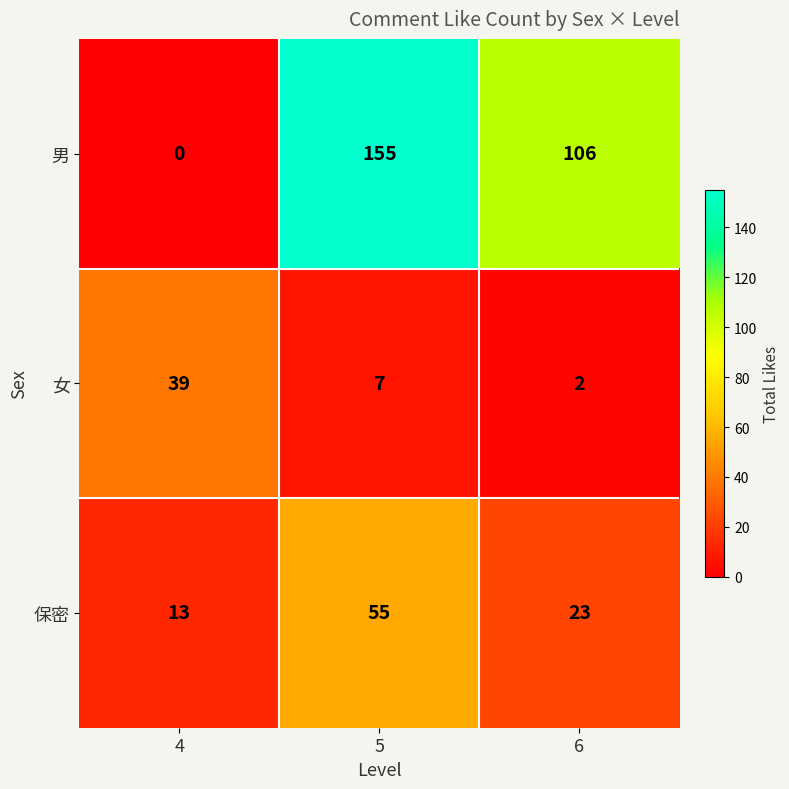

Where does the 保密 series first go above 23?

5